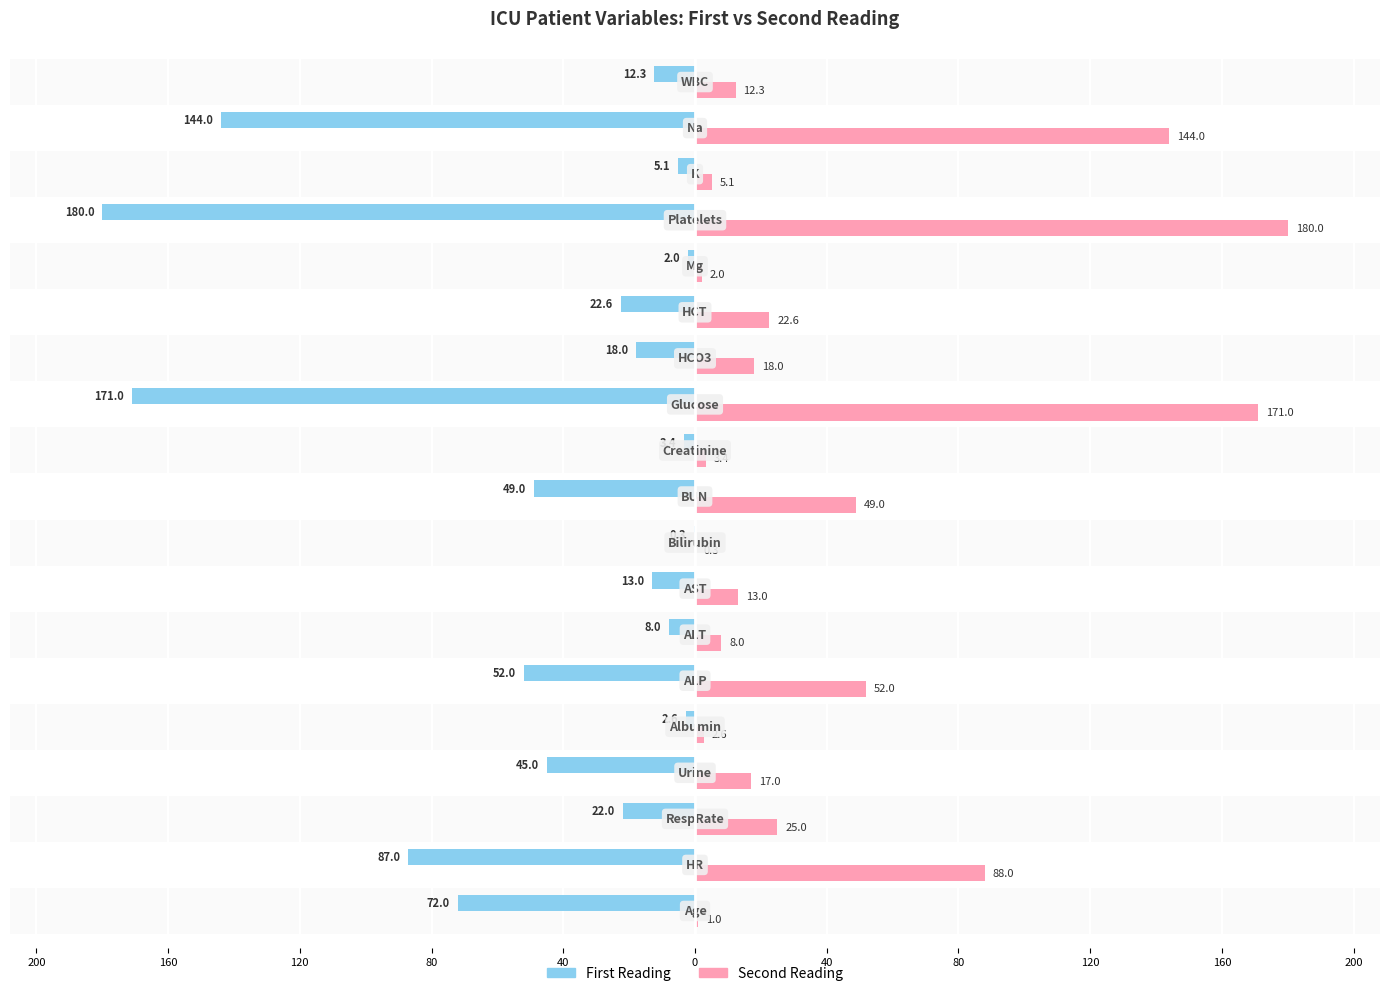

True or false: First Reading has a value of -10.1 at 0.

False